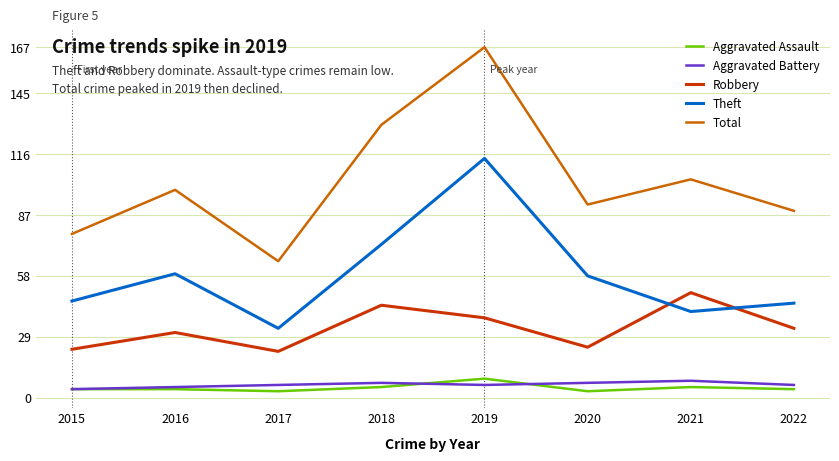

True or false: Total has more than 2 interior local peaks.

True